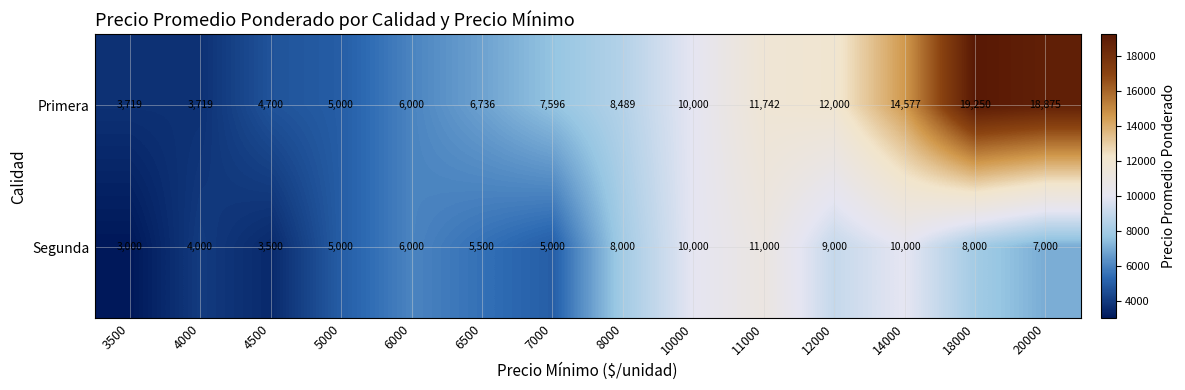

What is the smallest value displayed?

3000